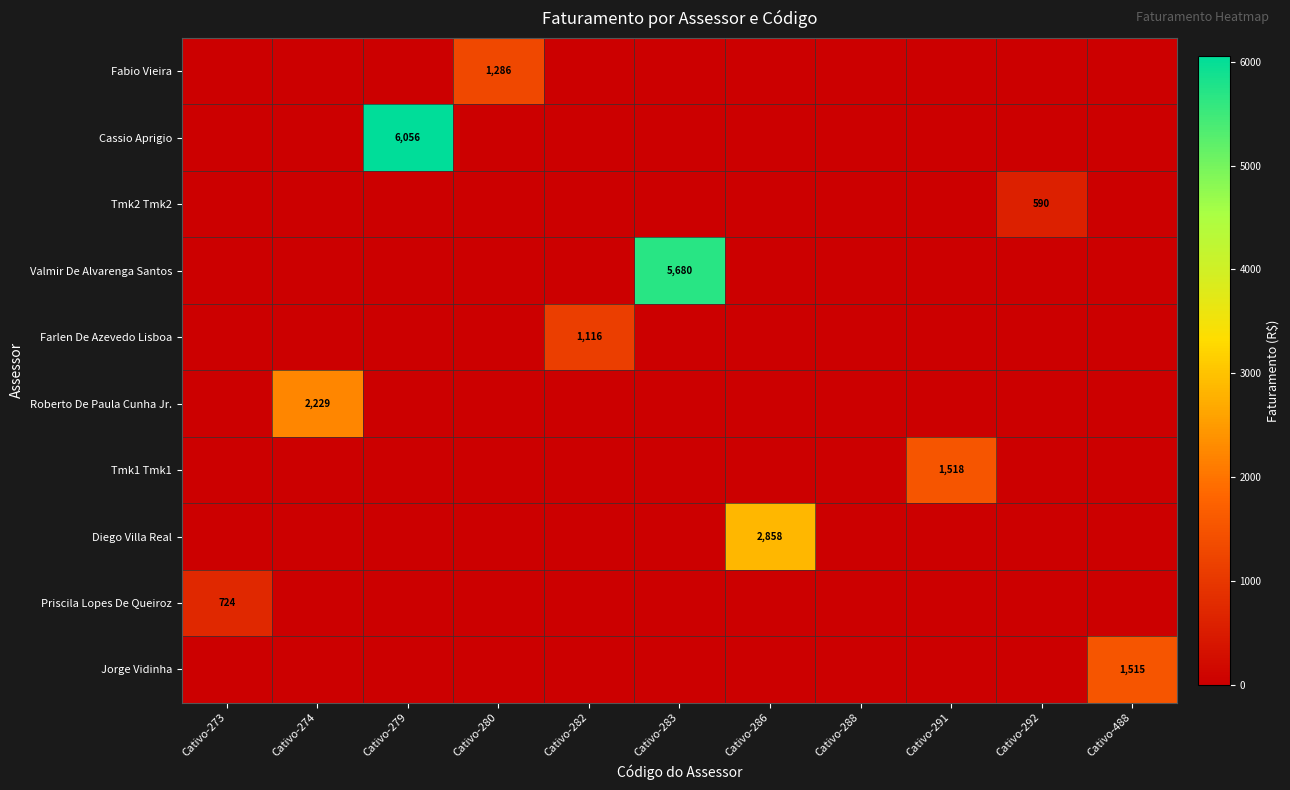

The value of Farlen De Azevedo Lisboa at Cativo-283 is 0.0. True or false?

True